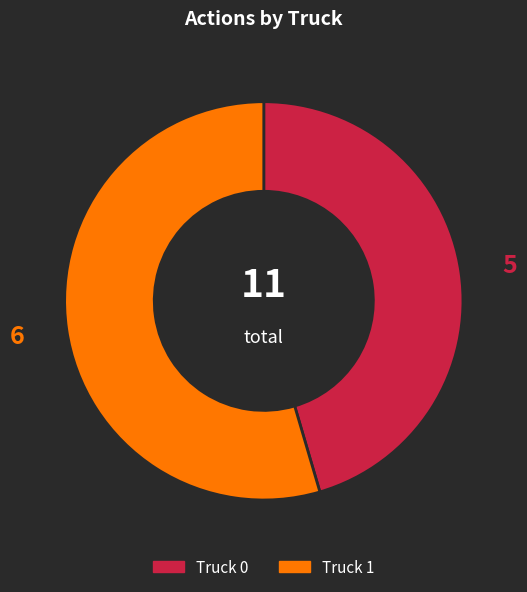

Count the number of slices in the pie.

2